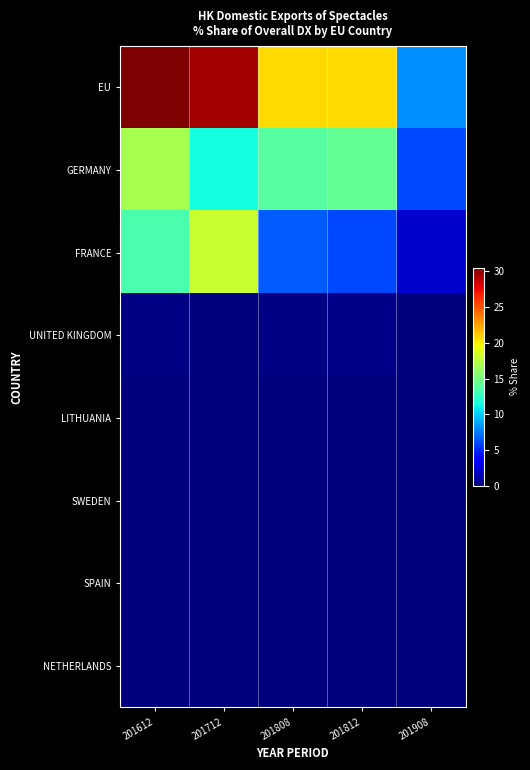

Reading left to right, extract all data points from this chart.

EU: 201612=30.5	201712=29.5	201808=20.6	201812=20.6	201908=8.2
GERMANY: 201612=16.9	201712=11.5	201808=13.9	201812=14.4	201908=6.1
FRANCE: 201612=13.5	201712=18.0	201808=6.6	201812=6.0	201908=2.1
UNITED KINGDOM: 201612=0.2	201712=0.0	201808=0.2	201812=0.3	201908=0.0
LITHUANIA: 201612=0.0	201712=0.0	201808=0.0	201812=0.0	201908=0.0
SWEDEN: 201612=0.0	201712=0.0	201808=0.0	201812=0.0	201908=0.0
SPAIN: 201612=0.0	201712=0.0	201808=0.0	201812=0.0	201908=0.0
NETHERLANDS: 201612=0.0	201712=0.0	201808=0.0	201812=0.0	201908=0.0